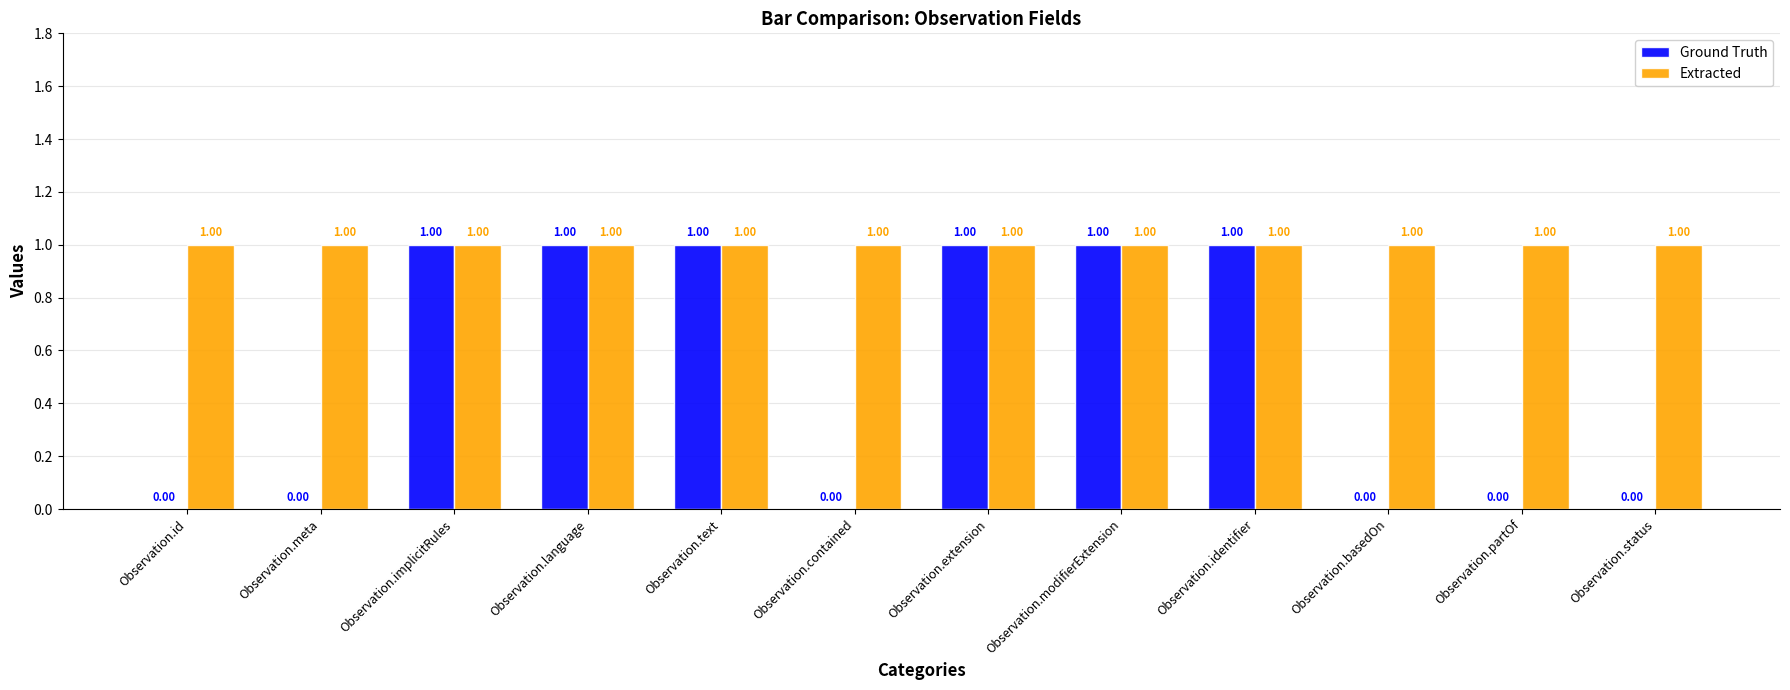

What is the total value across all series at Observation.contained?

1